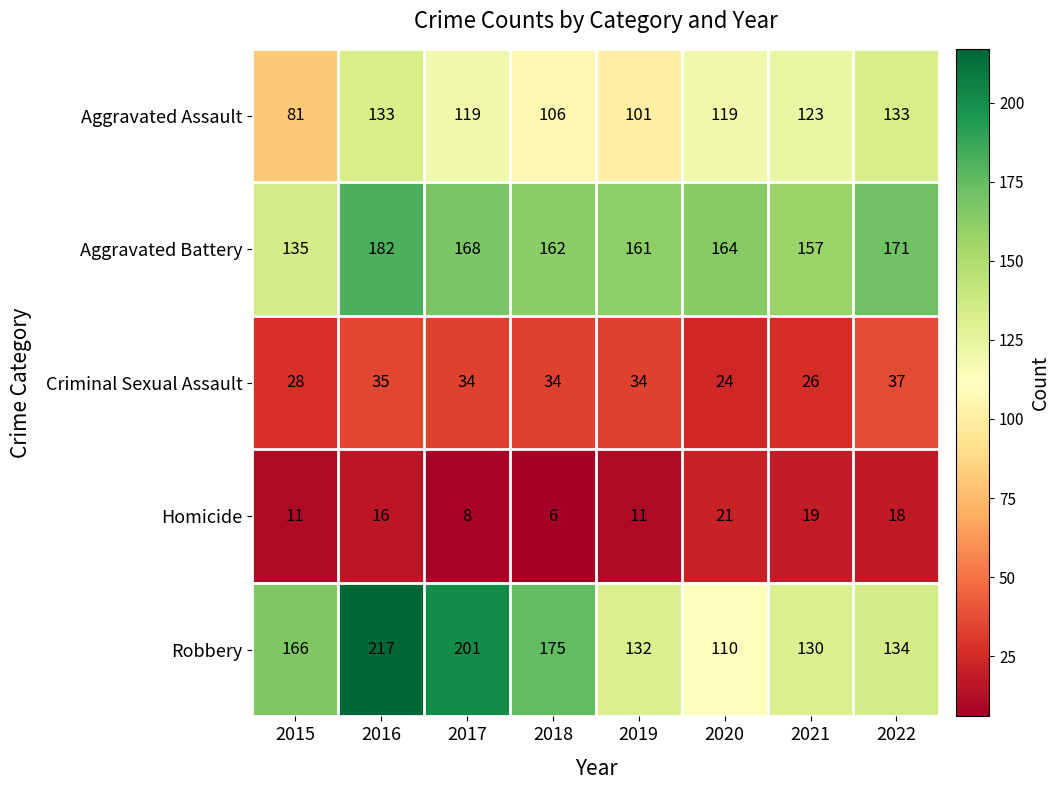

Between 2017 and 2018, which series saw the biggest shift?

Robbery